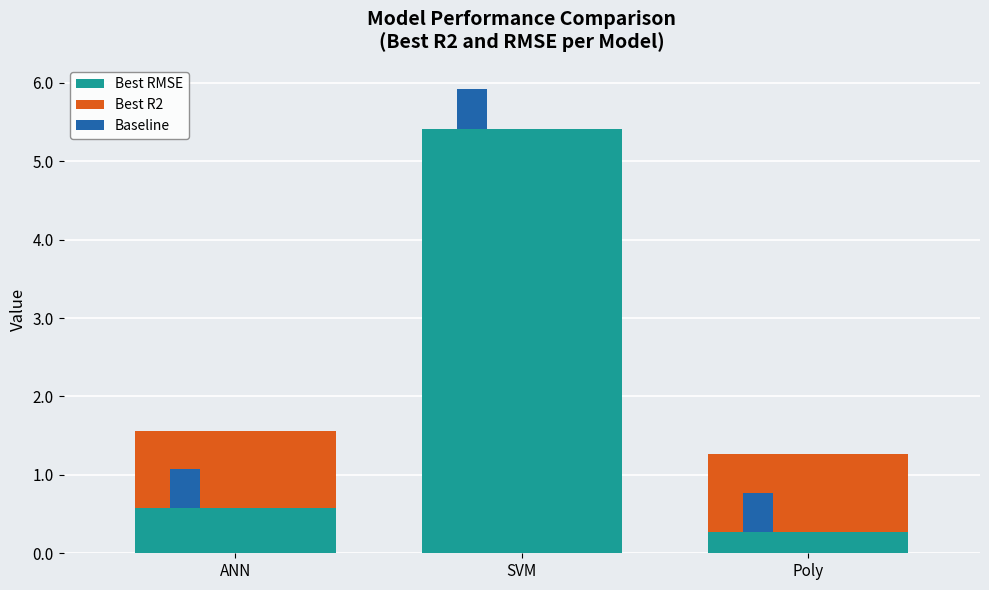

What is the difference between the highest and lowest values at ANN?

0.5